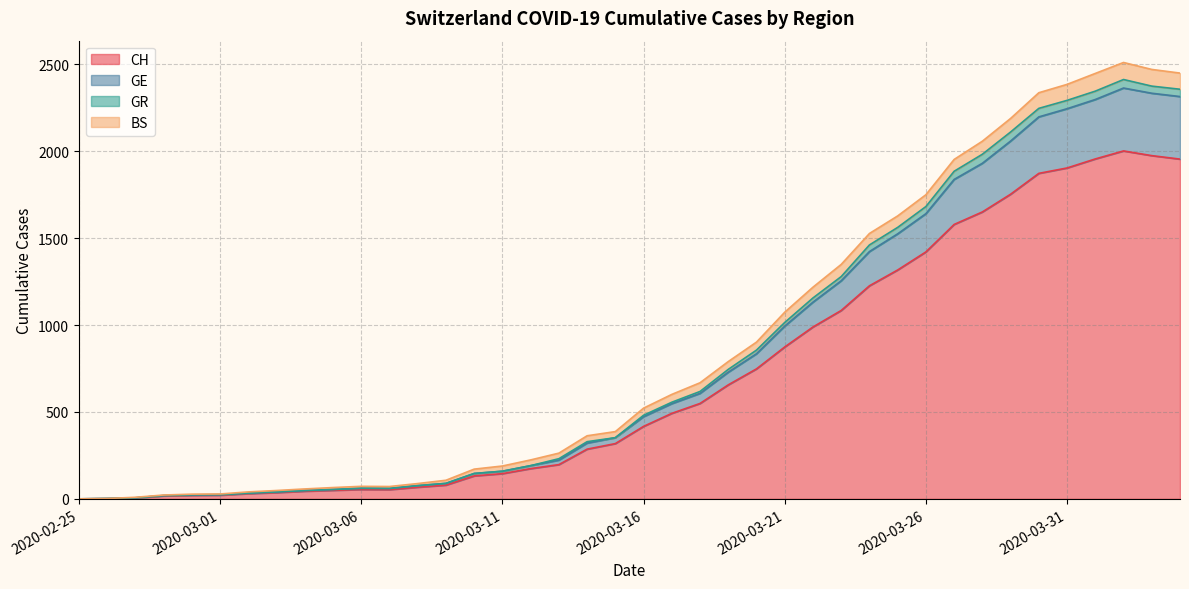

What position from the left is 2020-03-23?

28